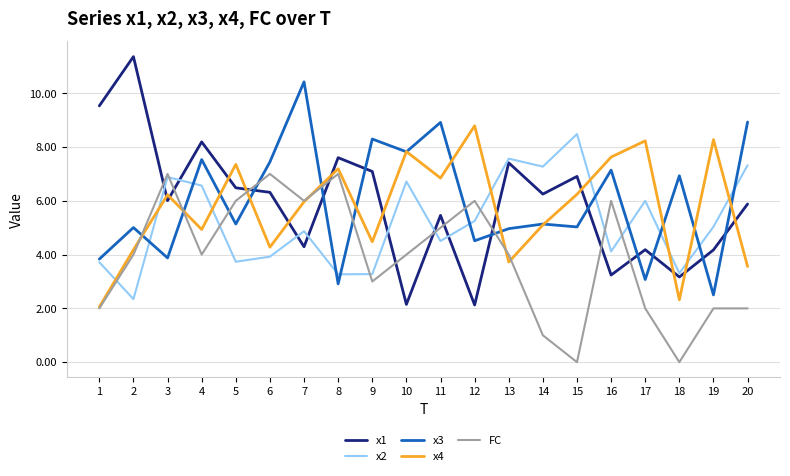

What are all the series names shown in the legend?

x1, x2, x3, x4, FC